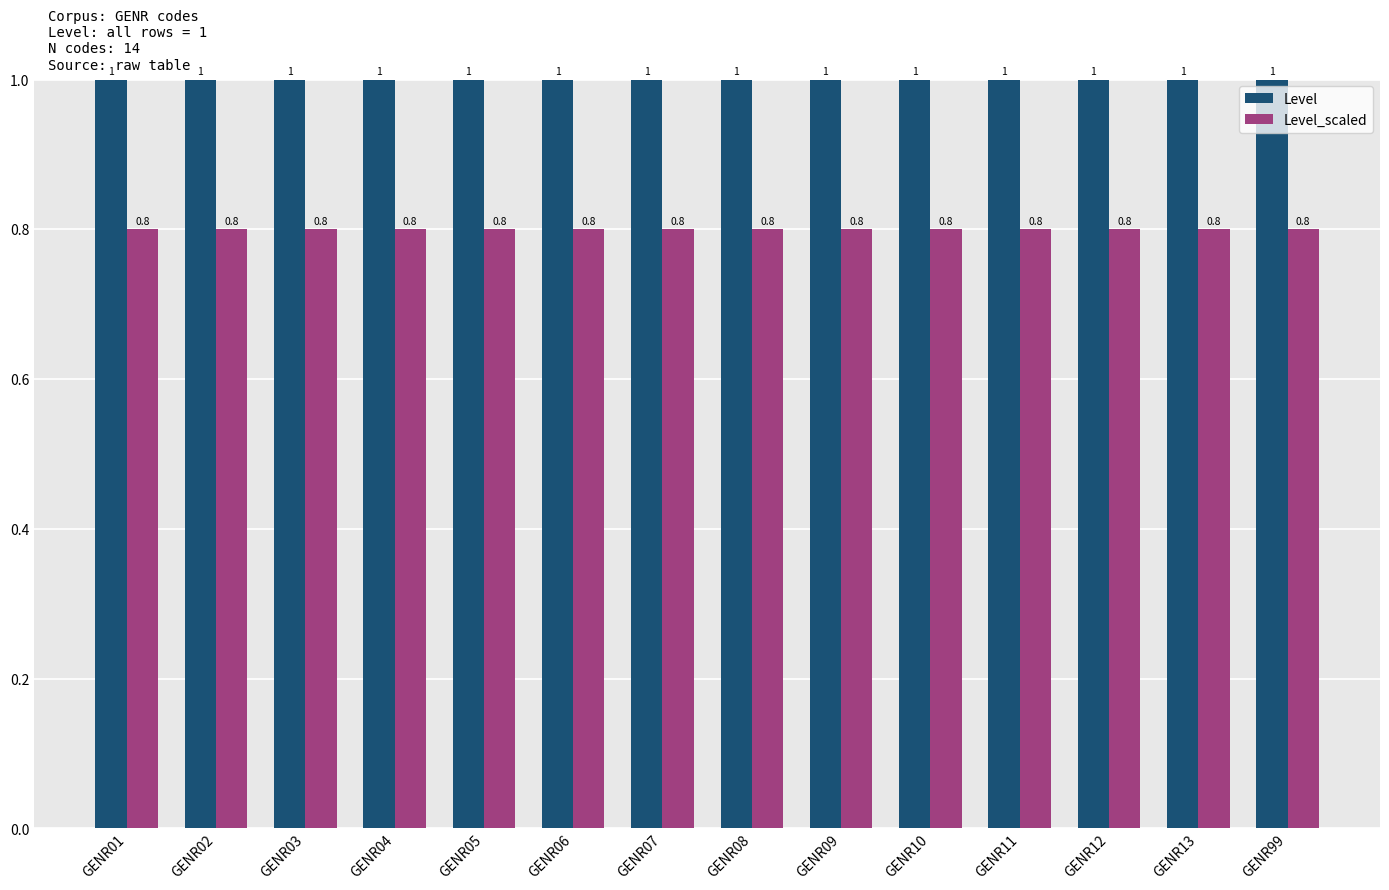

What is the value of the Level bar at the 13th from the left?

1.0